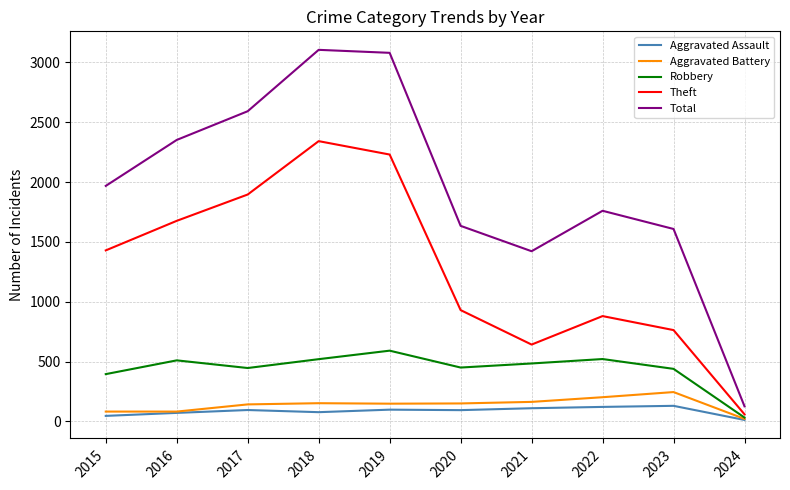

What is the difference between the maximum and minimum values in the Aggravated Assault series?

118